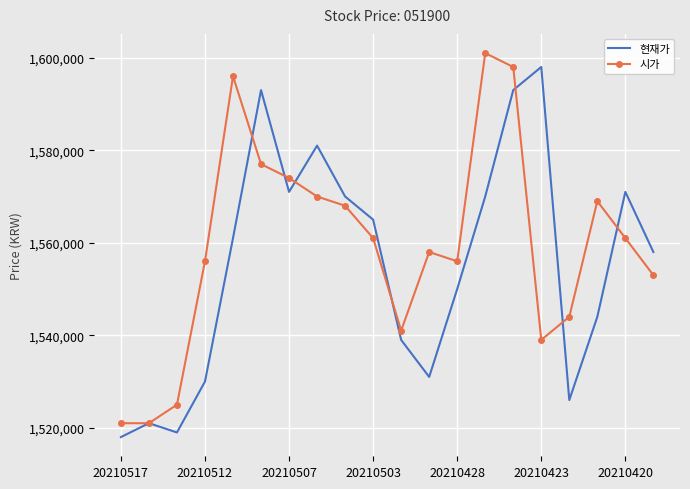

What is the smallest value displayed?

1518000